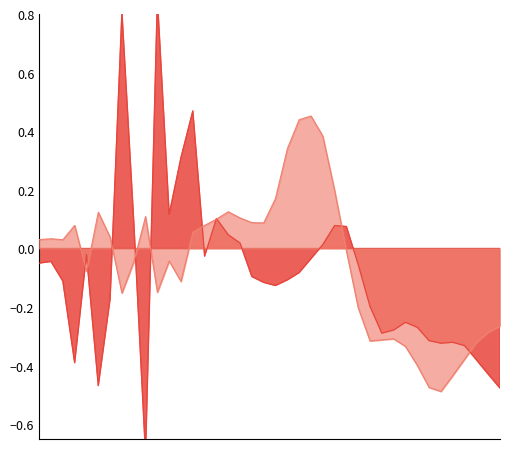

At which category does the chart reach its minimum across all series?

9